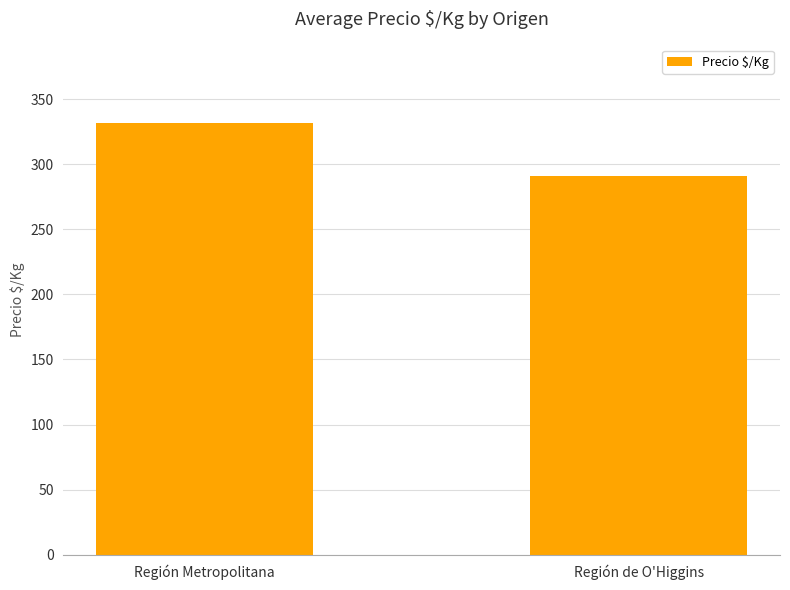

What is the difference between the maximum and minimum values?

41